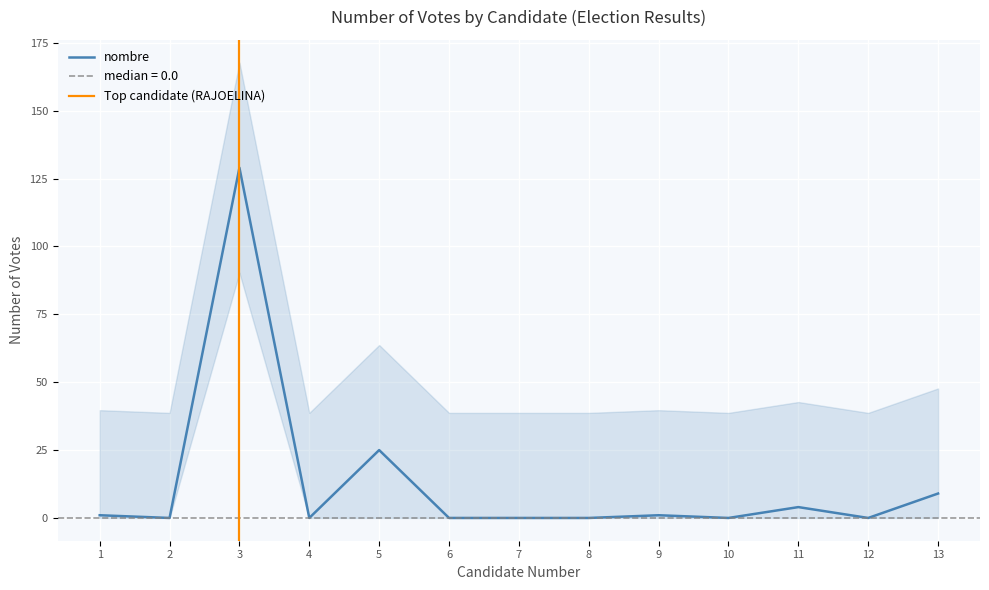

What is the change in value from 1 to 6?

-1